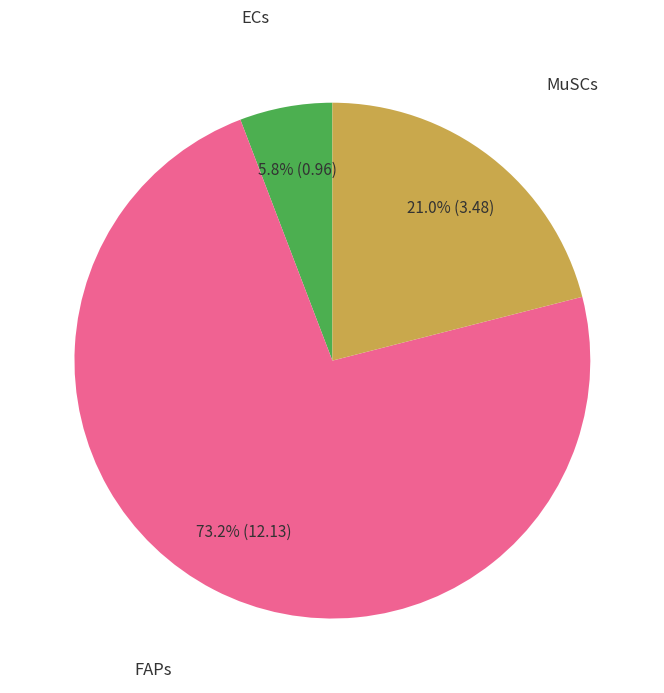

Is there any slice that represents more than half of the pie?

Yes